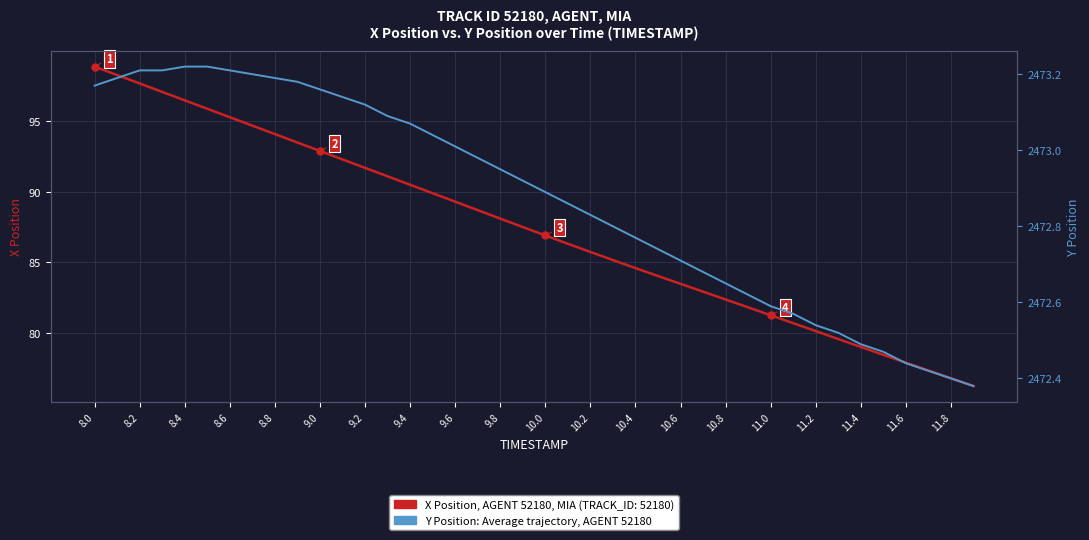

True or false: the data has more than 2 interior local peaks.

False